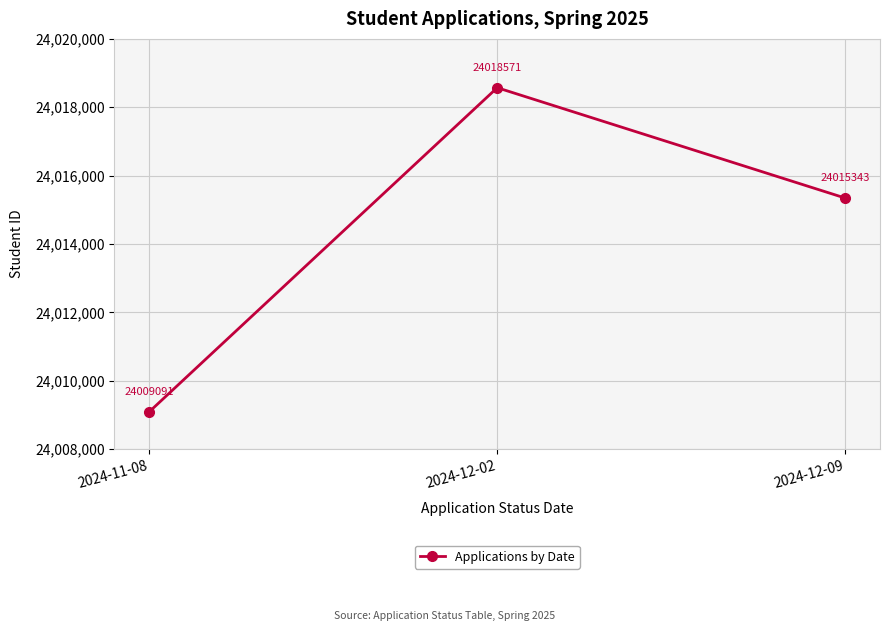

Rank the categories by value from lowest to highest.

2024-11-08, 2024-12-09, 2024-12-02